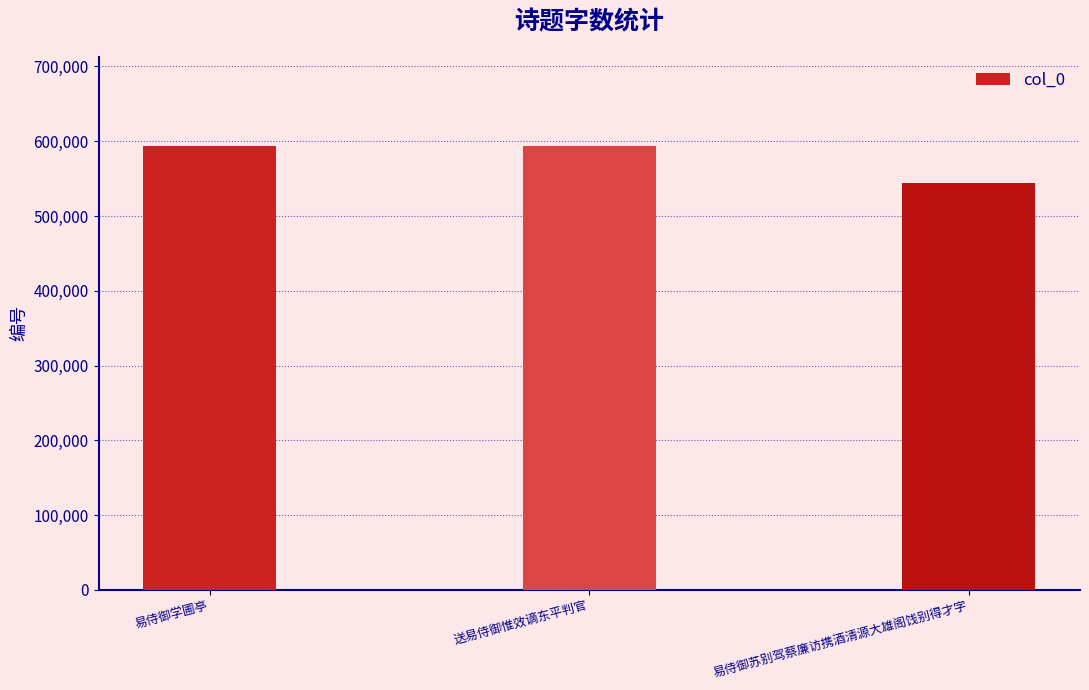

What is the change in value from 易侍御学圃亭 to 易侍御苏别驾蔡廉访携酒清源大雄阁饯别得才字?

-49157